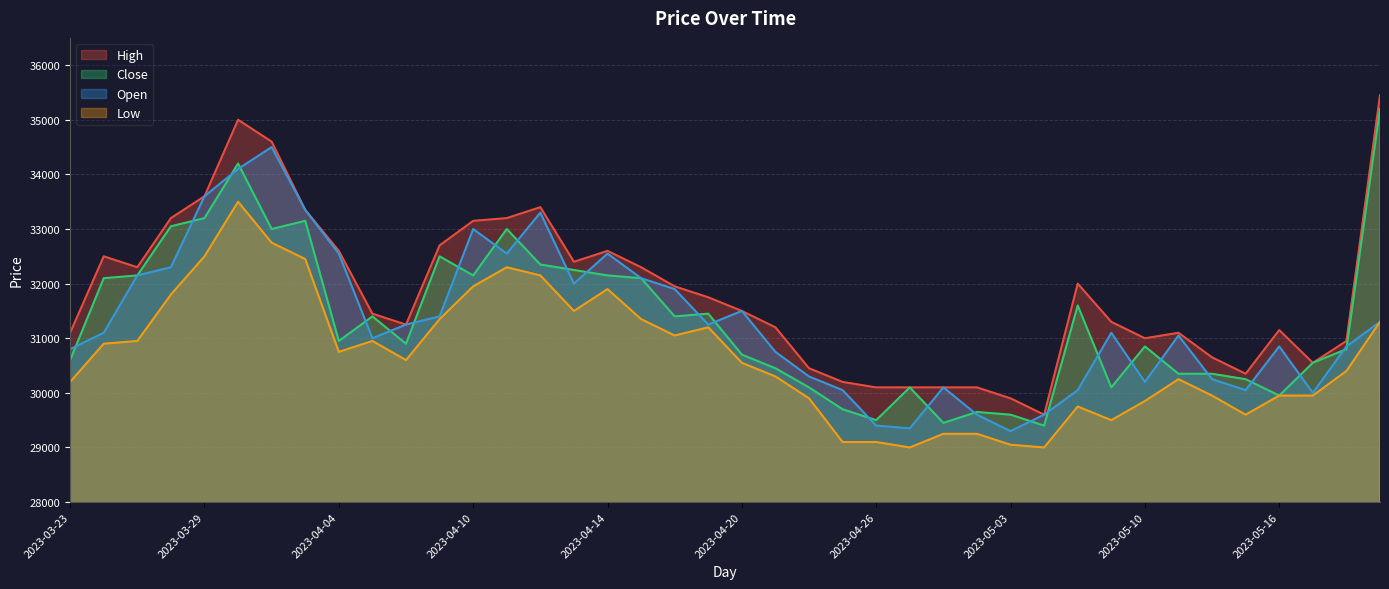

True or false: High and Close intersect in this chart.

False